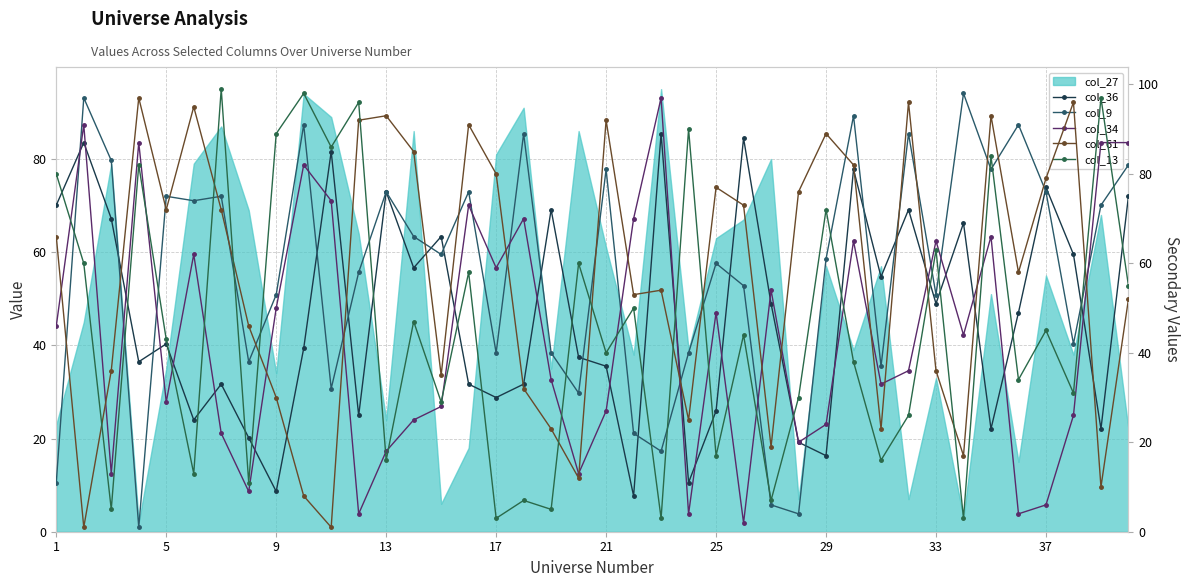

What is the minimum value for col_34?

2